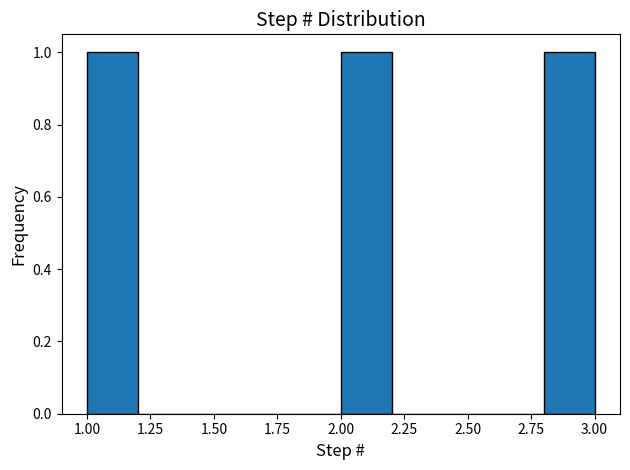

Reading left to right, list every bar in this chart as the range it spans on the x-axis followed by its height. The values are not printed on the chart, so give them approximately, as read against the axis.

1.0 to 1.2: 1
1.2 to 1.4: 0
1.4 to 1.6: 0
1.6 to 1.8: 0
1.8 to 2.0: 0
2.0 to 2.2: 1
2.2 to 2.4: 0
2.4 to 2.6: 0
2.6 to 2.8: 0
2.8 to 3.0: 1